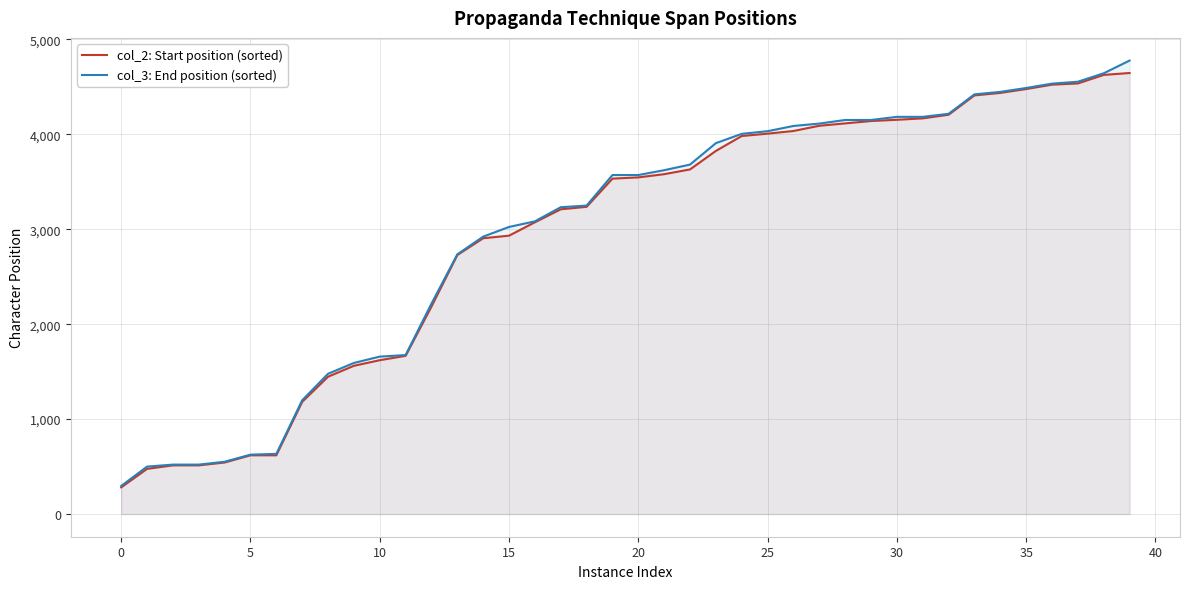

The value of col_2: Start position (sorted) at 10 is 2868. True or false?

False